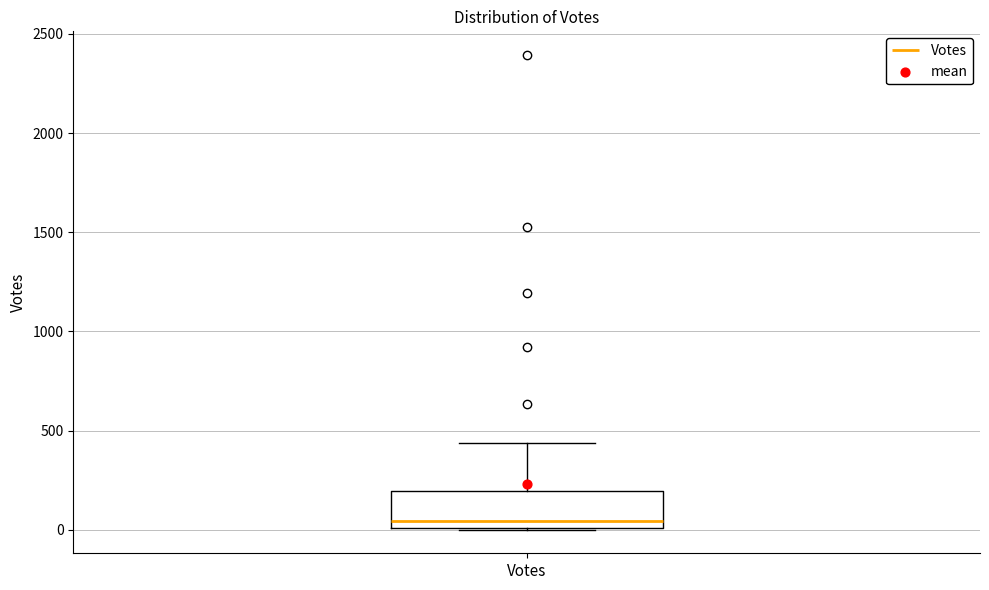

Transcribe this box plot: give where the median line is, the range the box spans, and where the two whiskers end, as read against the y-axis. The values are not printed on the chart, so give them approximately, as read against the axis.

median 50, box 0 to 200, whiskers 0 to 450